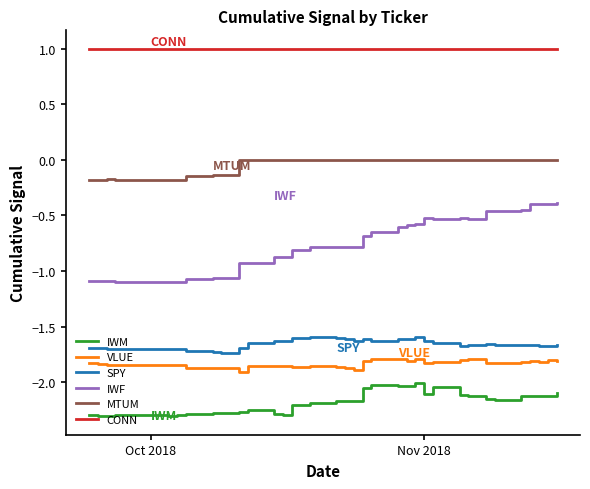

What is the difference between the second highest and minimum values in the VLUE series?

0.1